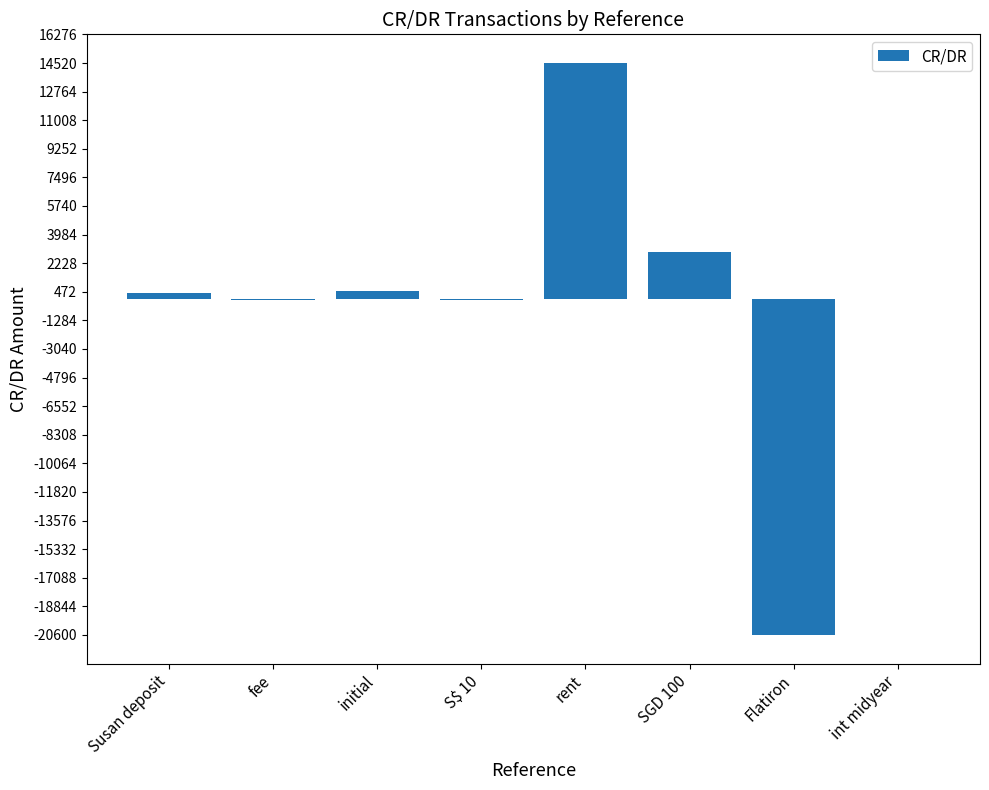

What is the maximum value shown in the chart?

14525.0